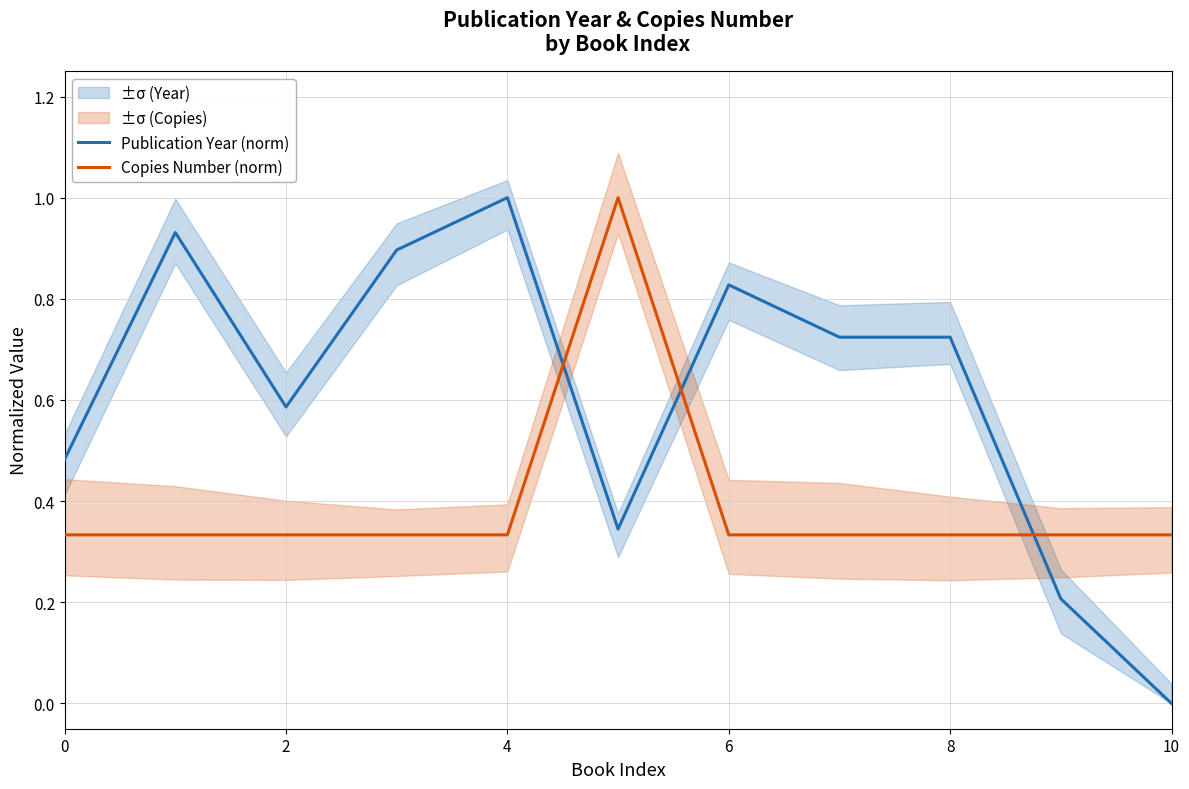

List the series in order of their peak value, lowest first.

Publication Year (norm), Copies Number (norm)